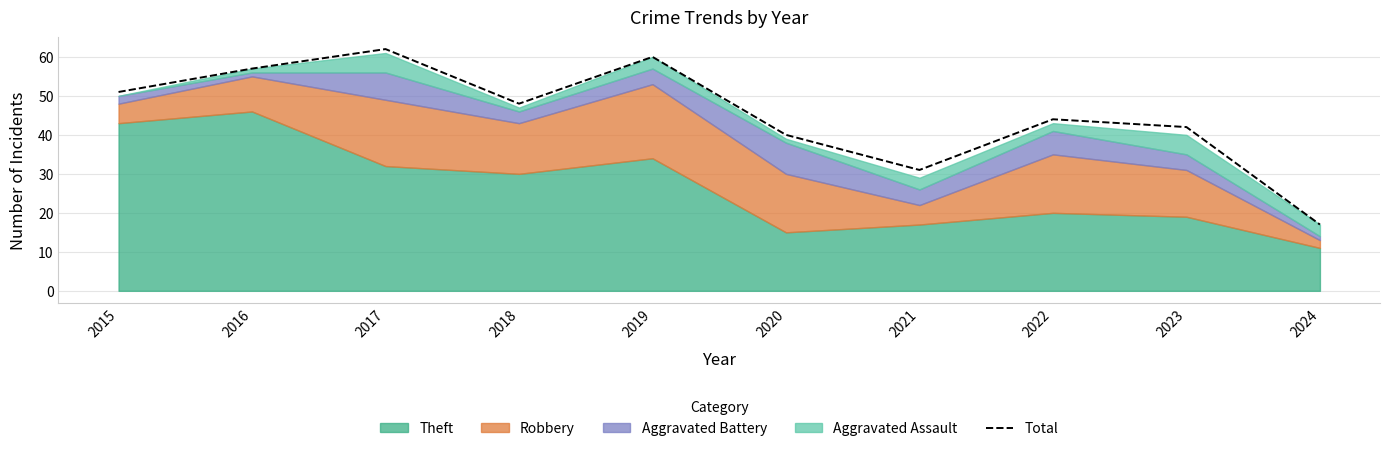

List the labels in order of value, largest first.

2017, 2019, 2016, 2015, 2018, 2022, 2023, 2020, 2021, 2024